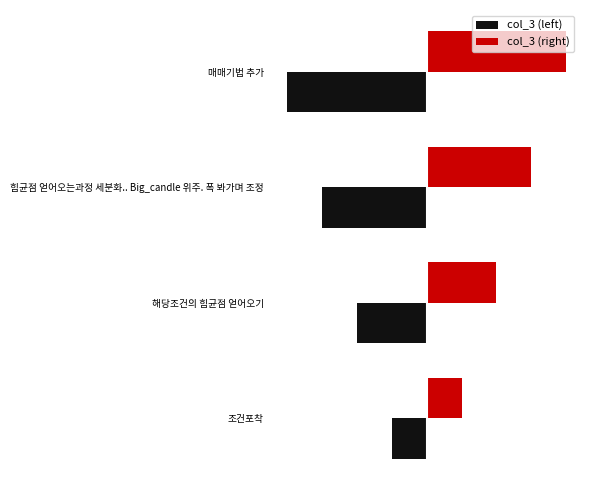

What are all the series names shown in the legend?

col_3 (left), col_3 (right)